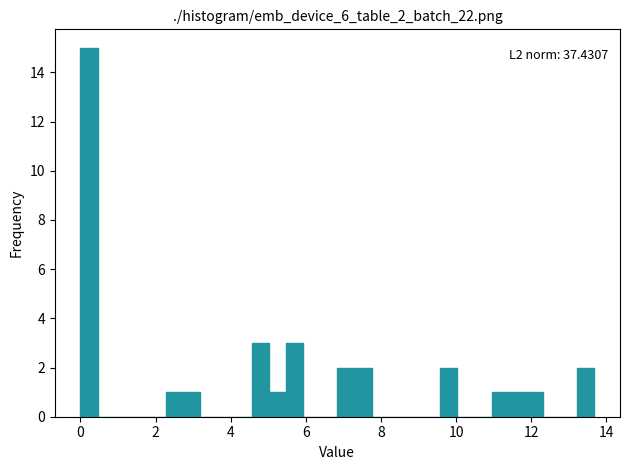

Around what value on the x-axis is the tallest bar? Give the approximate position of its centre, as read against the axis.

0.2